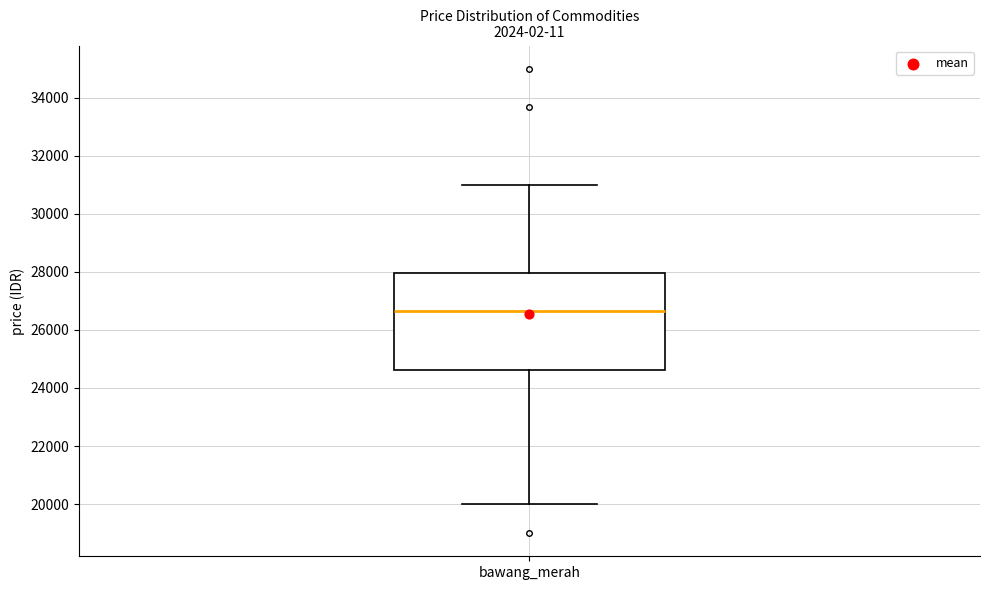

Read this box plot against the y-axis: the position of the median line, the range covered by the box, and the ends of both whiskers. The values are not printed on the chart, so give them approximately, as read against the axis.

median 26600, box 24600 to 28000, whiskers 20000 to 31000